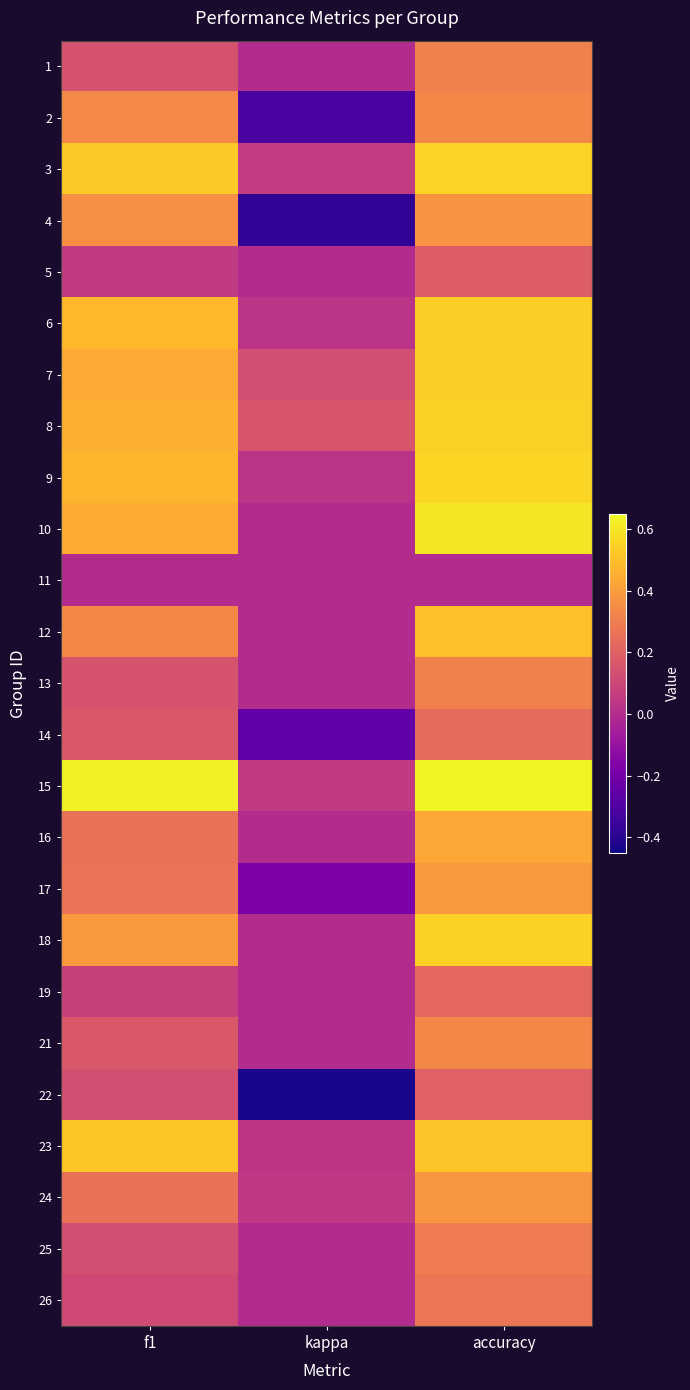

List the series in order of their peak value, lowest first.

11, 5, 22, 19, 14, 26, 25, 1, 13, 21, 2, 4, 24, 17, 16, 12, 23, 7, 6, 8, 18, 3, 9, 10, 15